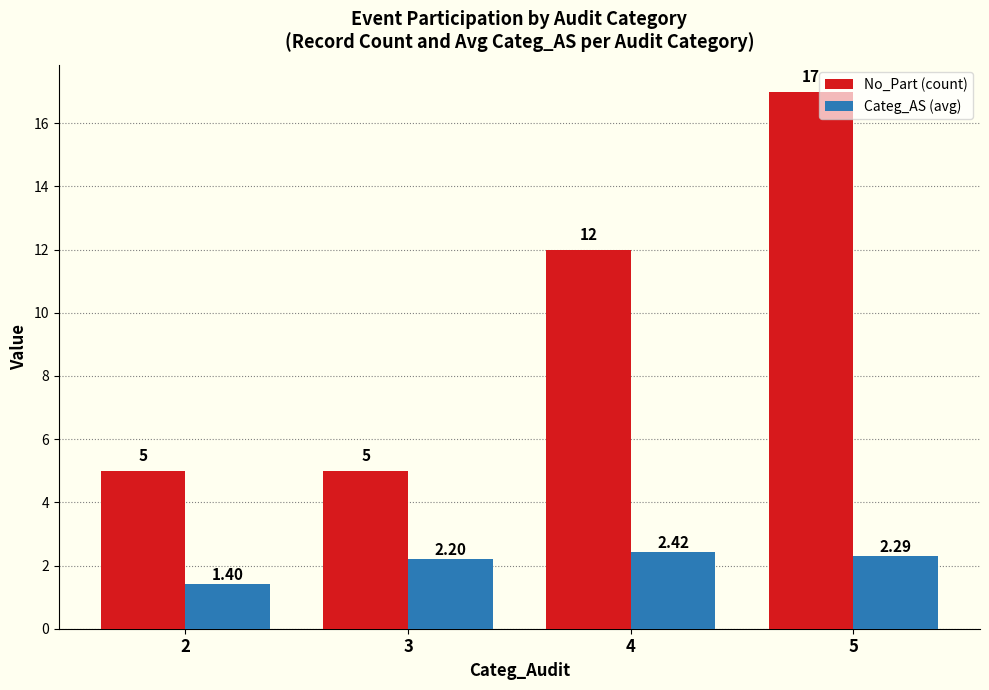

What is the difference between the second highest and second lowest values in the Categ_AS (avg) series?

0.1